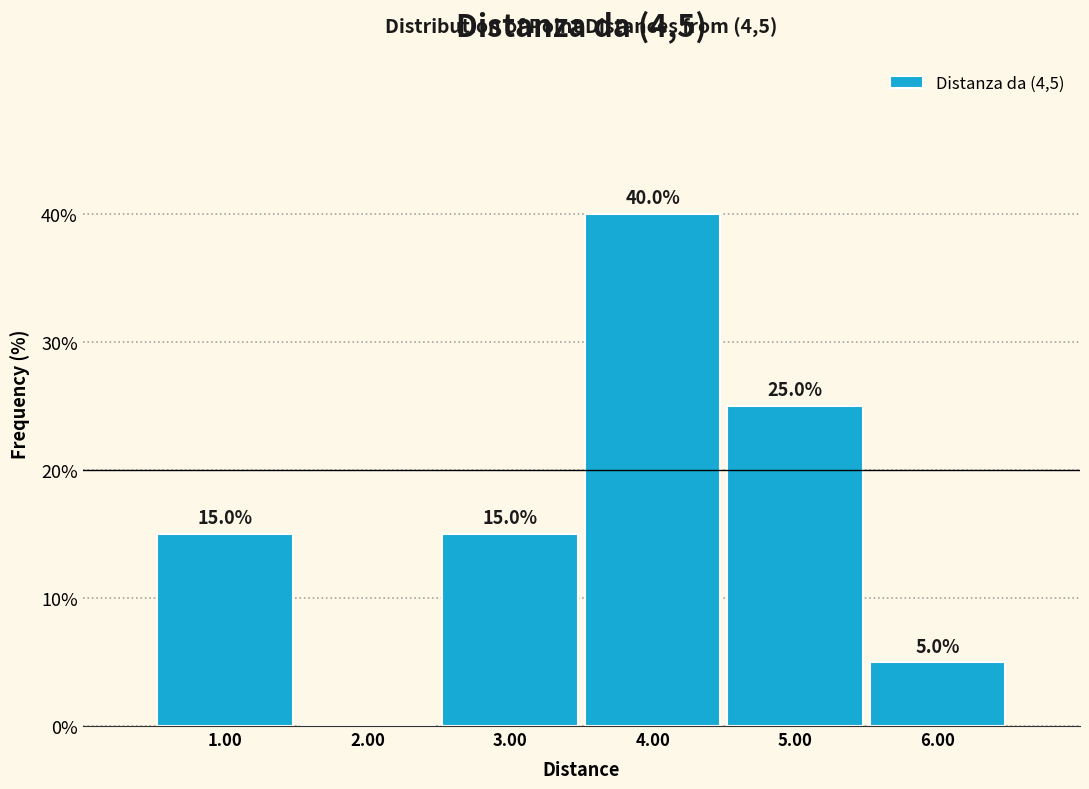

Which range on the x-axis has the tallest bar?

3.5 to 4.5